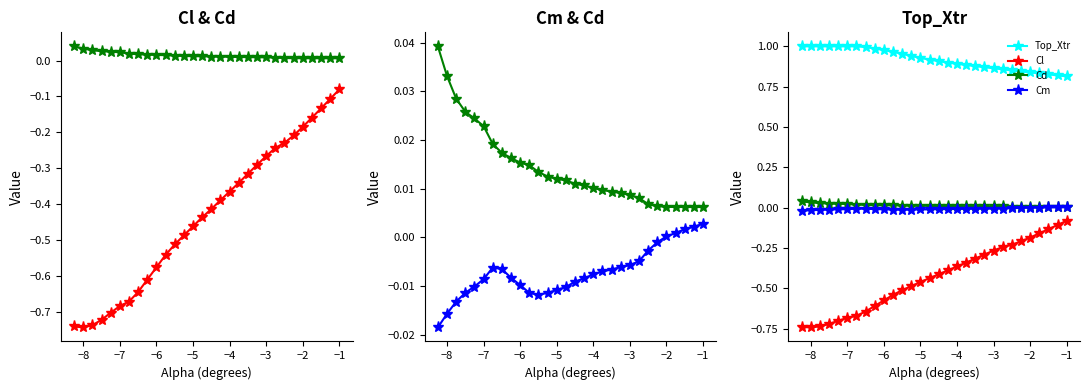

How many data points in Cm are above 0?

5